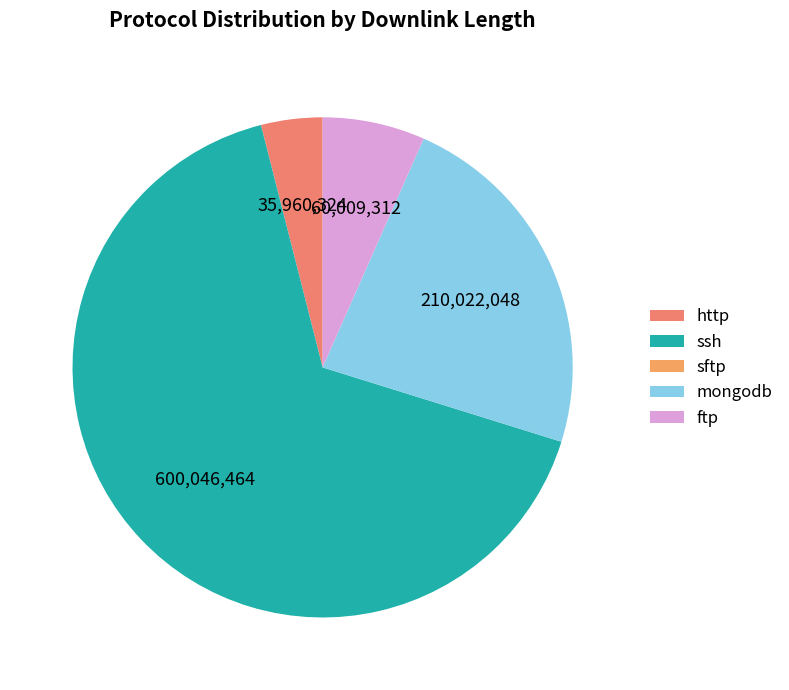

Count the number of slices in the pie.

5